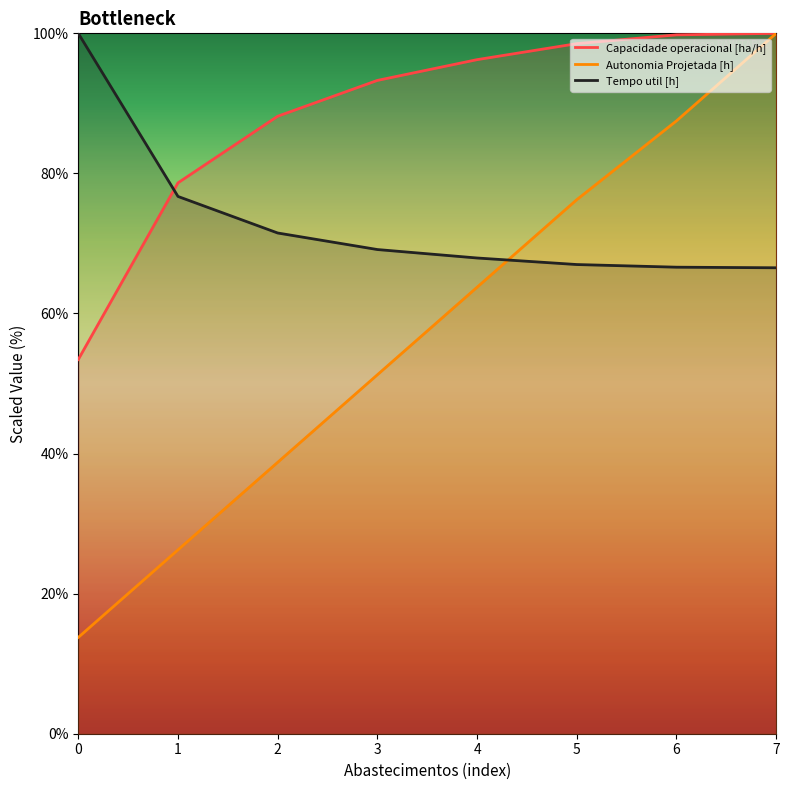

Reading left to right, transcribe all the data shown in this chart.

Capacidade operacional [ha/h]: 53.4	78.7	88.2	93.3	96.2	98.5	99.8	100.0
Autonomia Projetada [h]: 13.8	26.2	38.8	51.2	63.8	76.2	87.5	100.0
Tempo util [h]: 100.0	76.7	71.5	69.1	67.9	67.0	66.6	66.5